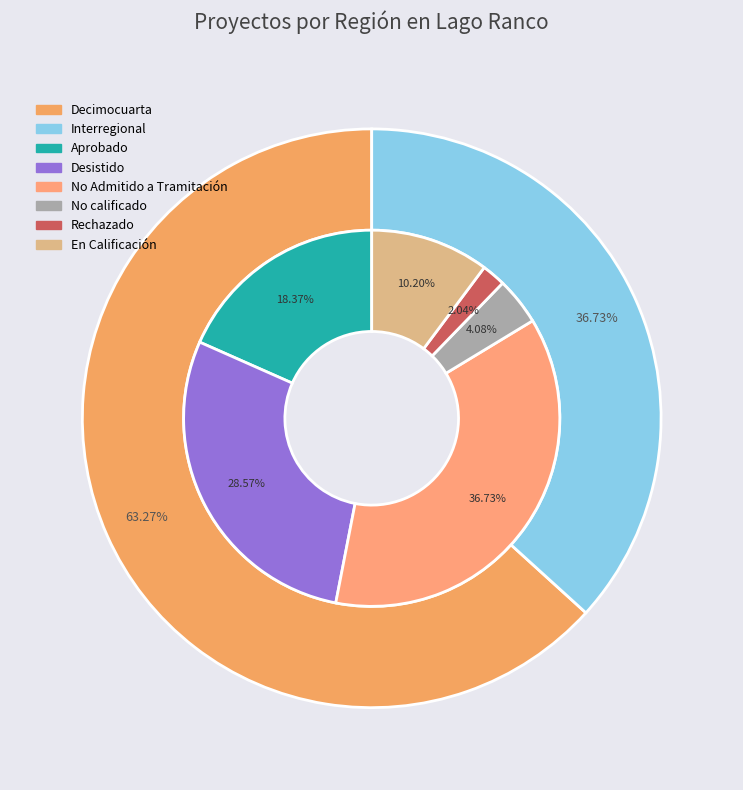

The Interregional slice represents 37% of the pie. True or false?

True